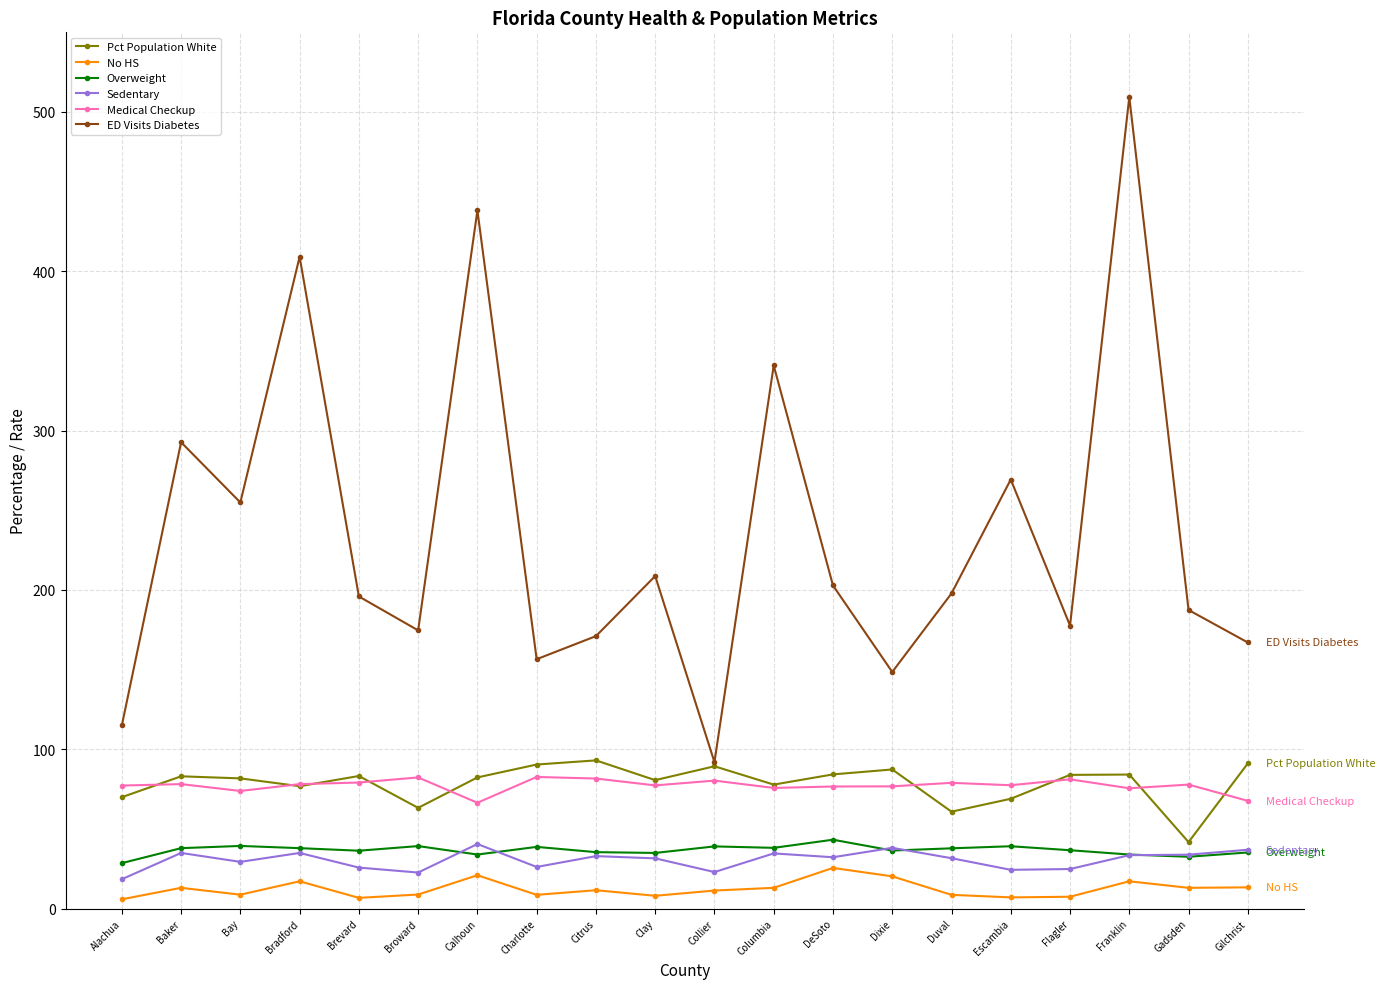

True or false: ED Visits Diabetes has a value of 167.0 at Gilchrist.

True